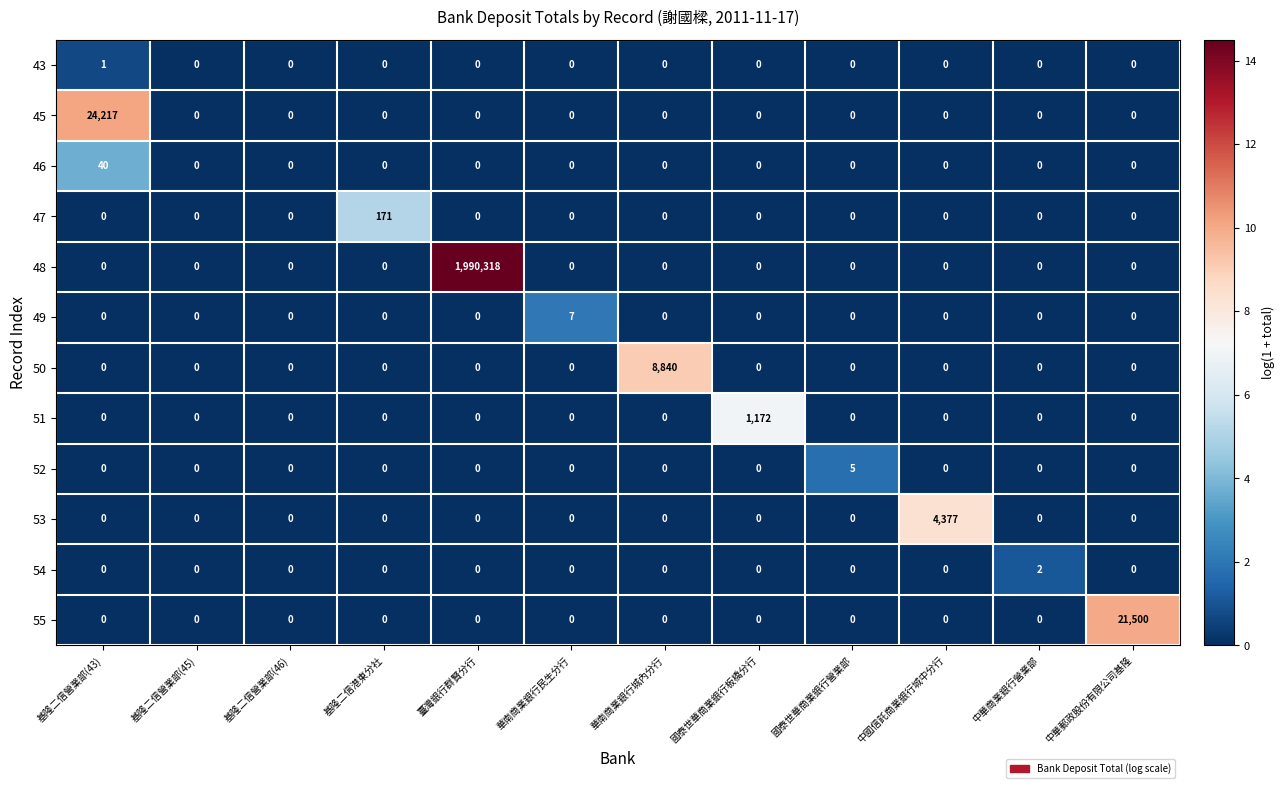

Is it true that 53 equals 2443 at 中華郵政股份有限公司基隆?

False